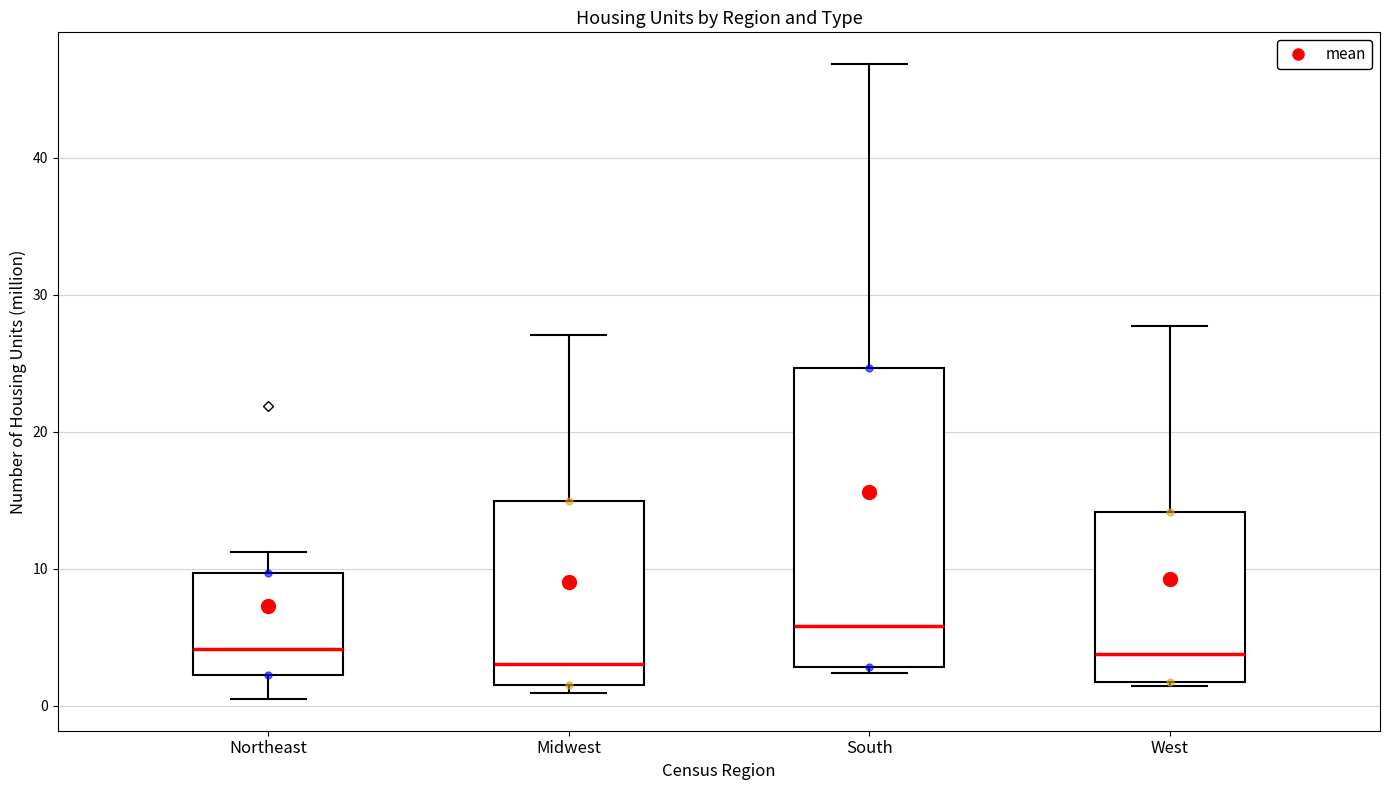

Comparing the boxes themselves (not the whiskers), which one is the tallest?

South